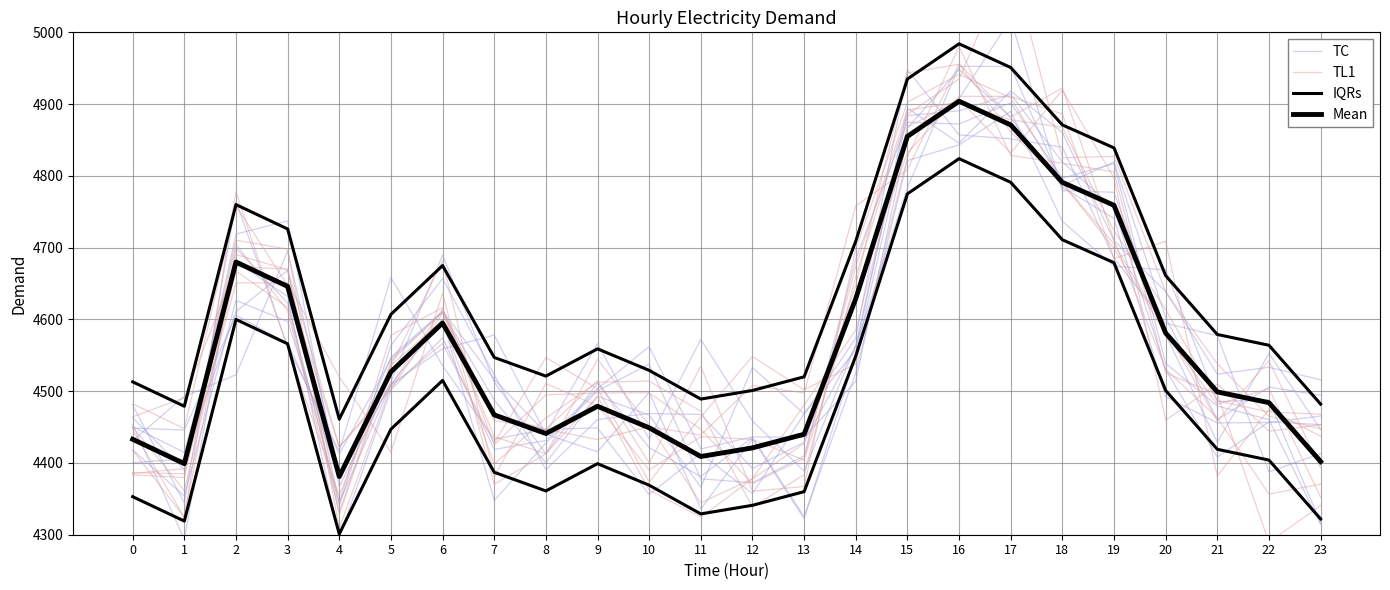

After their last crossing, which series has the higher values: Mean or TL1?

TL1